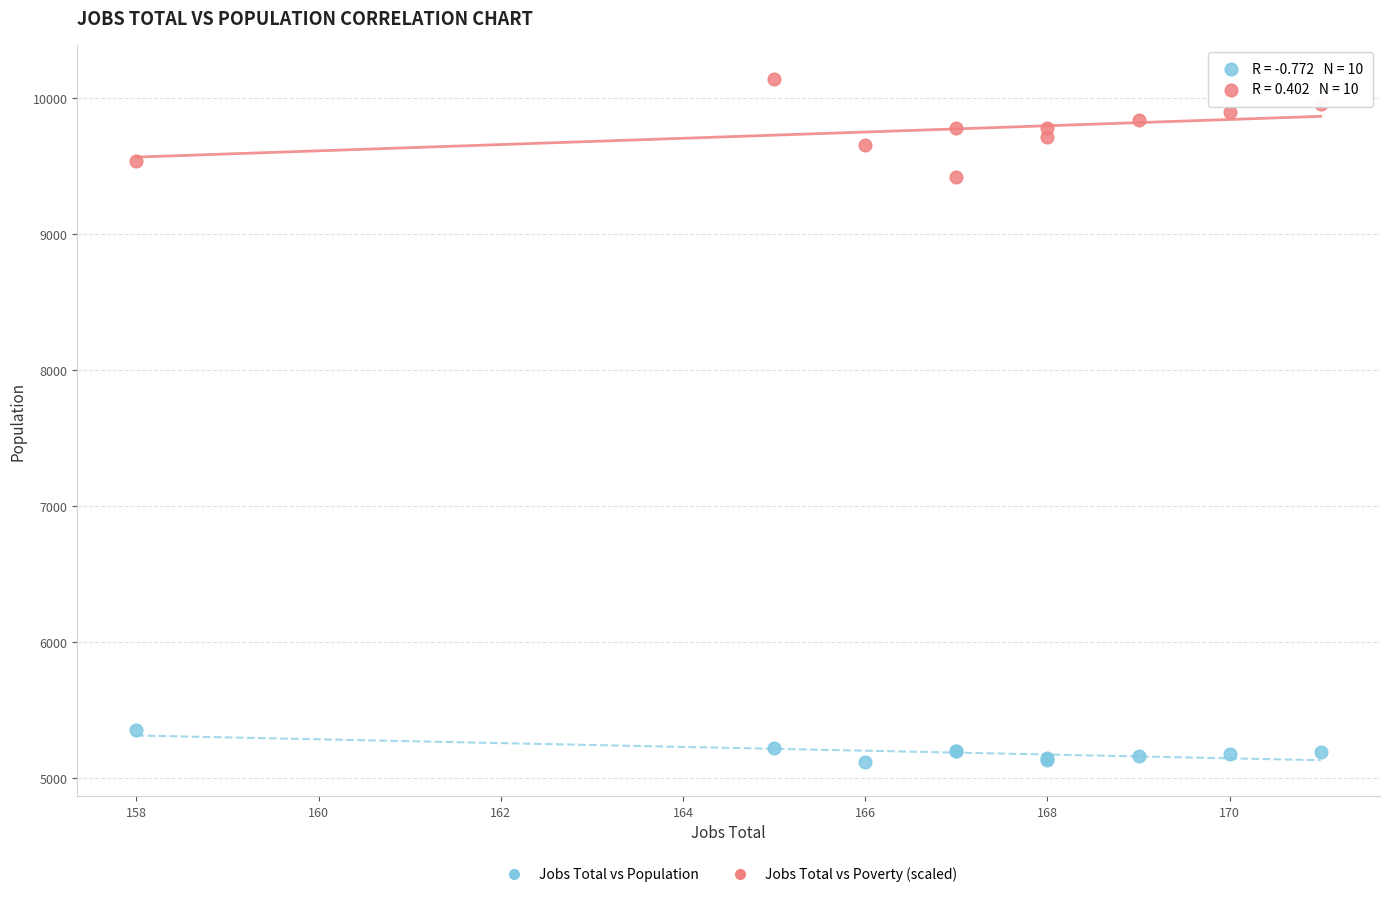

Across all series, what Y value is closest to 7629?

9420